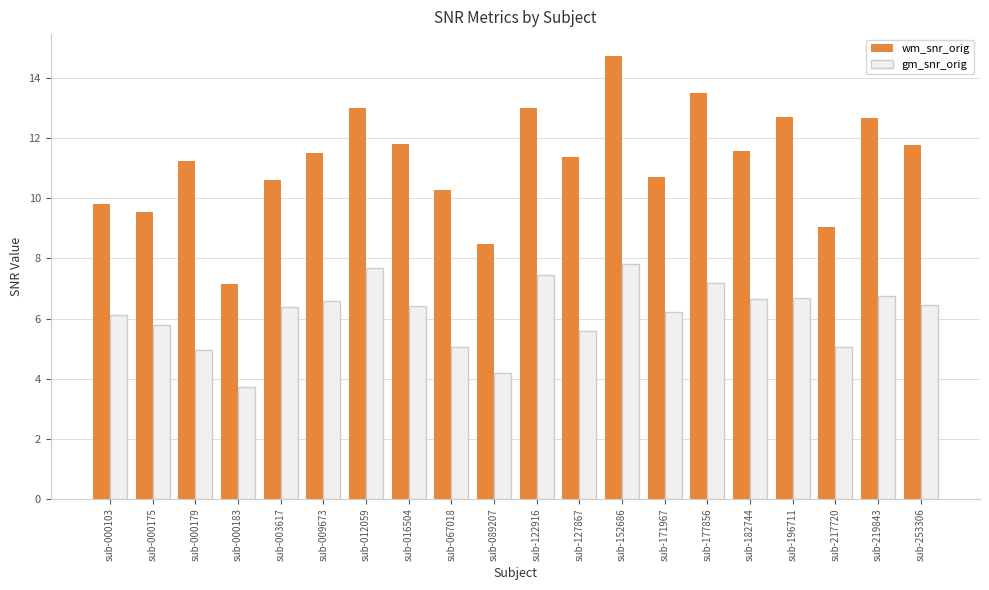

What are all the series names shown in the legend?

wm_snr_orig, gm_snr_orig